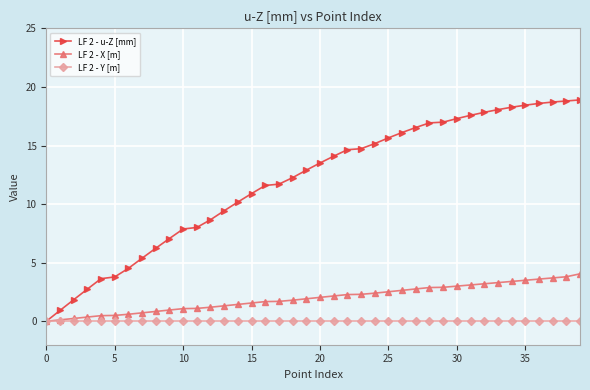

Which series has the widest spread of values?

LF 2 - u-Z [mm]